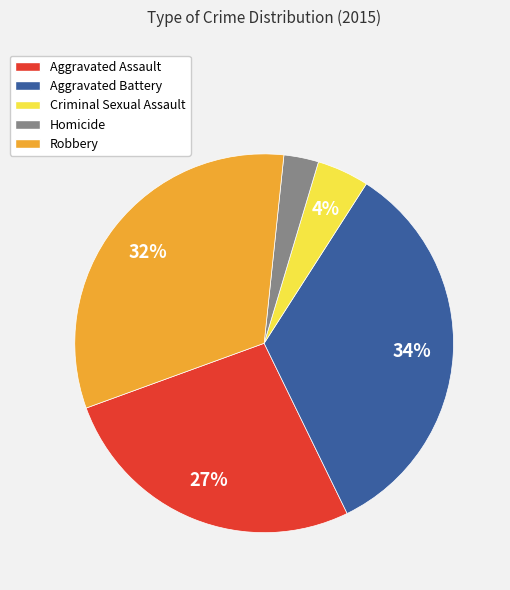

Which has a higher value, Aggravated Battery or Homicide?

Aggravated Battery